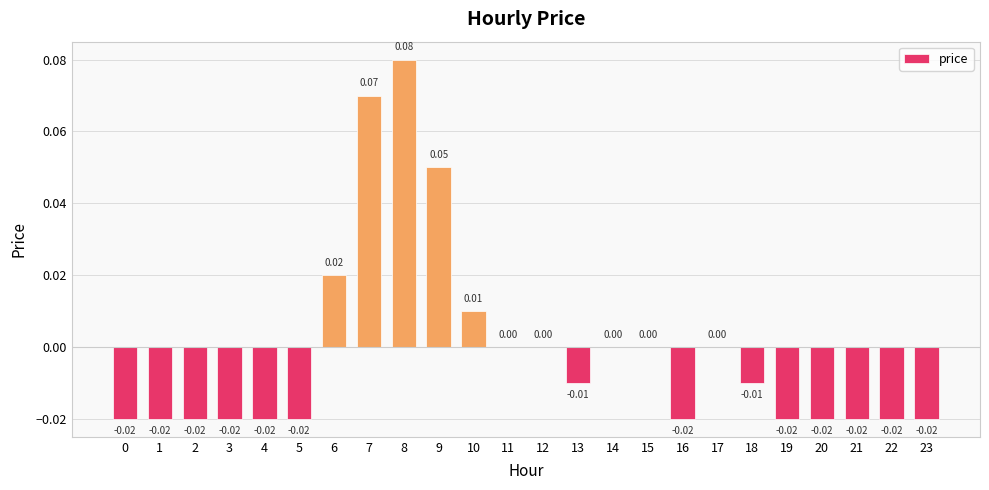

Between 8 and 9, which is larger?

8